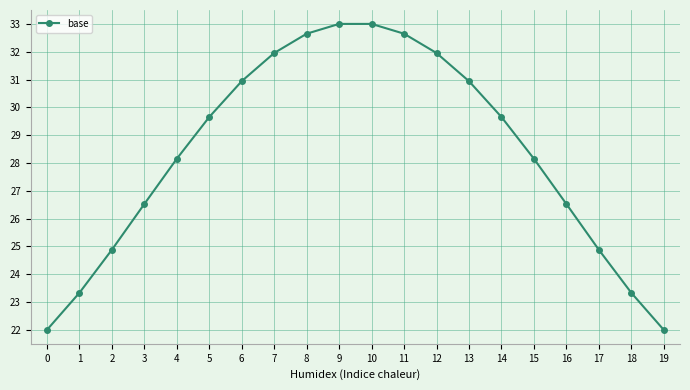

What is the ratio of the value at 1 to the value at 0?

1.1